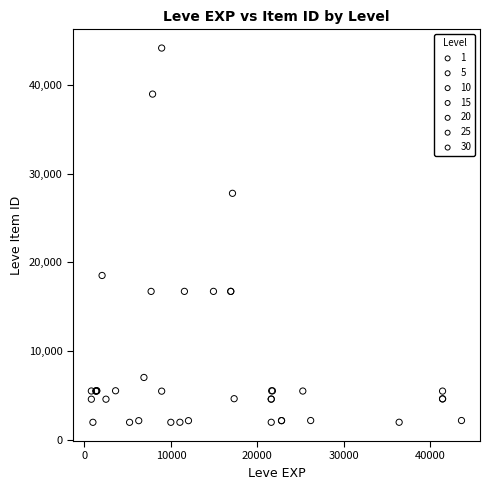

Which series has the widest spread of Y values?

10